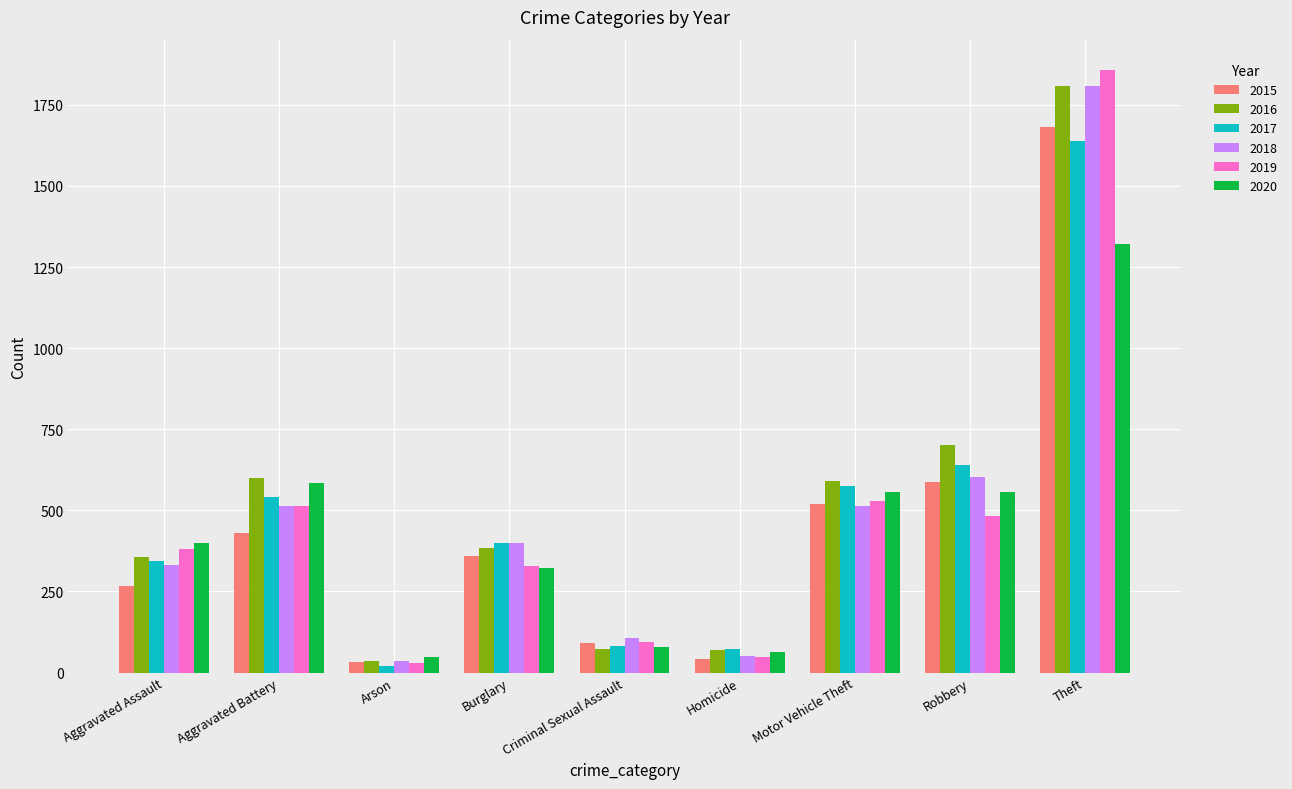

Is the value of 2019 at Robbery greater than the value of 2015 at Aggravated Battery?

Yes